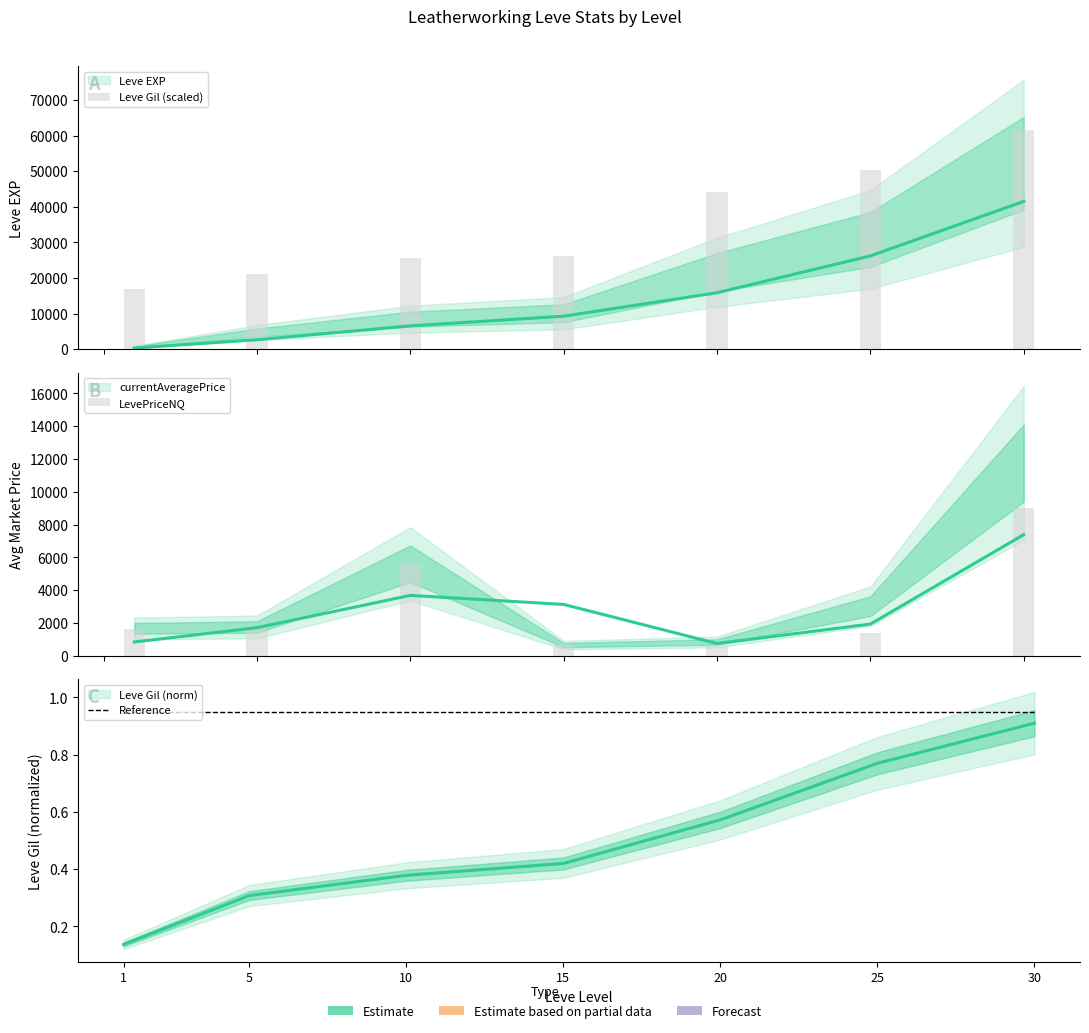

Is the value of Reference at 1 greater than the value of LevePriceNQ at 15?

No